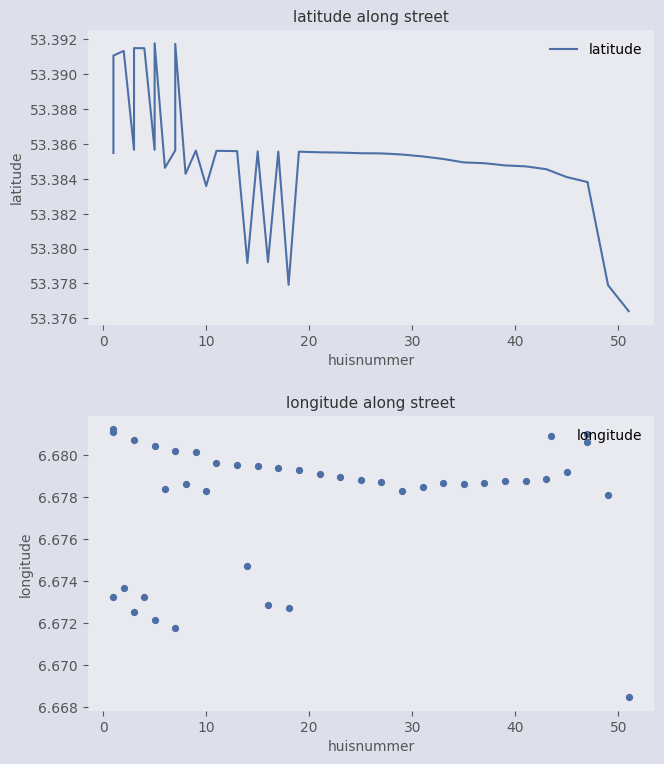

What are all the series names shown in the legend?

latitude, longitude